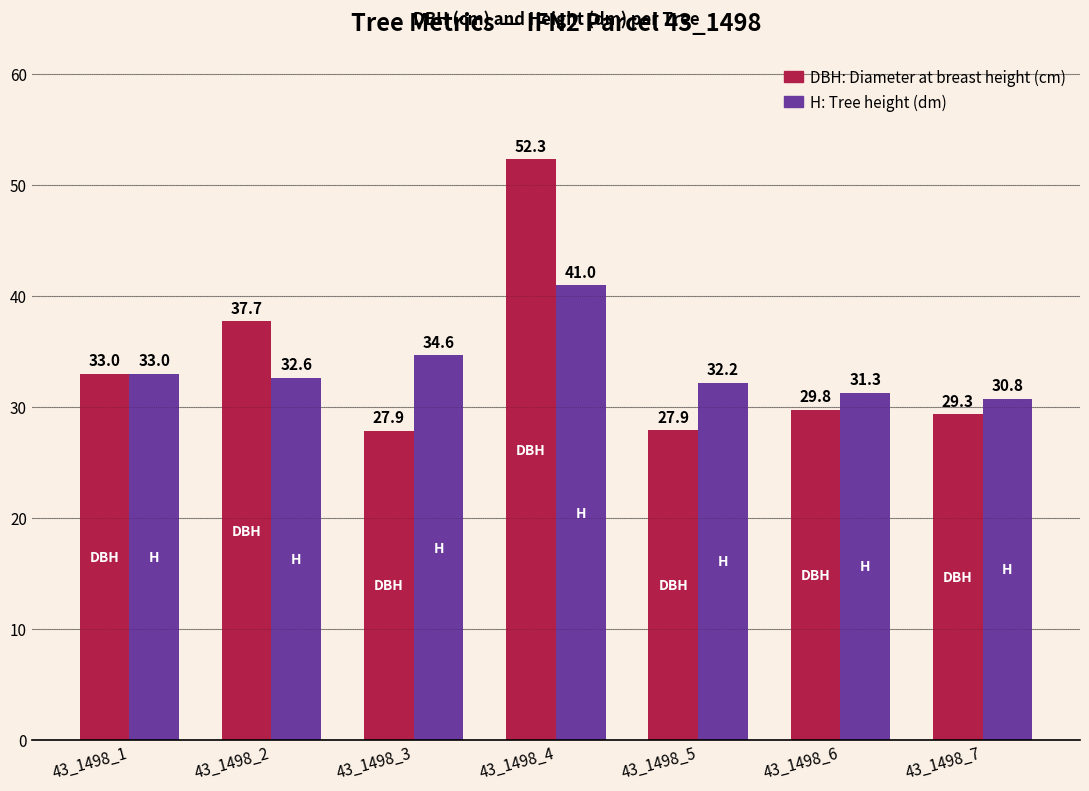

What is the difference between the highest and lowest values at 43_1498_2?

5.1